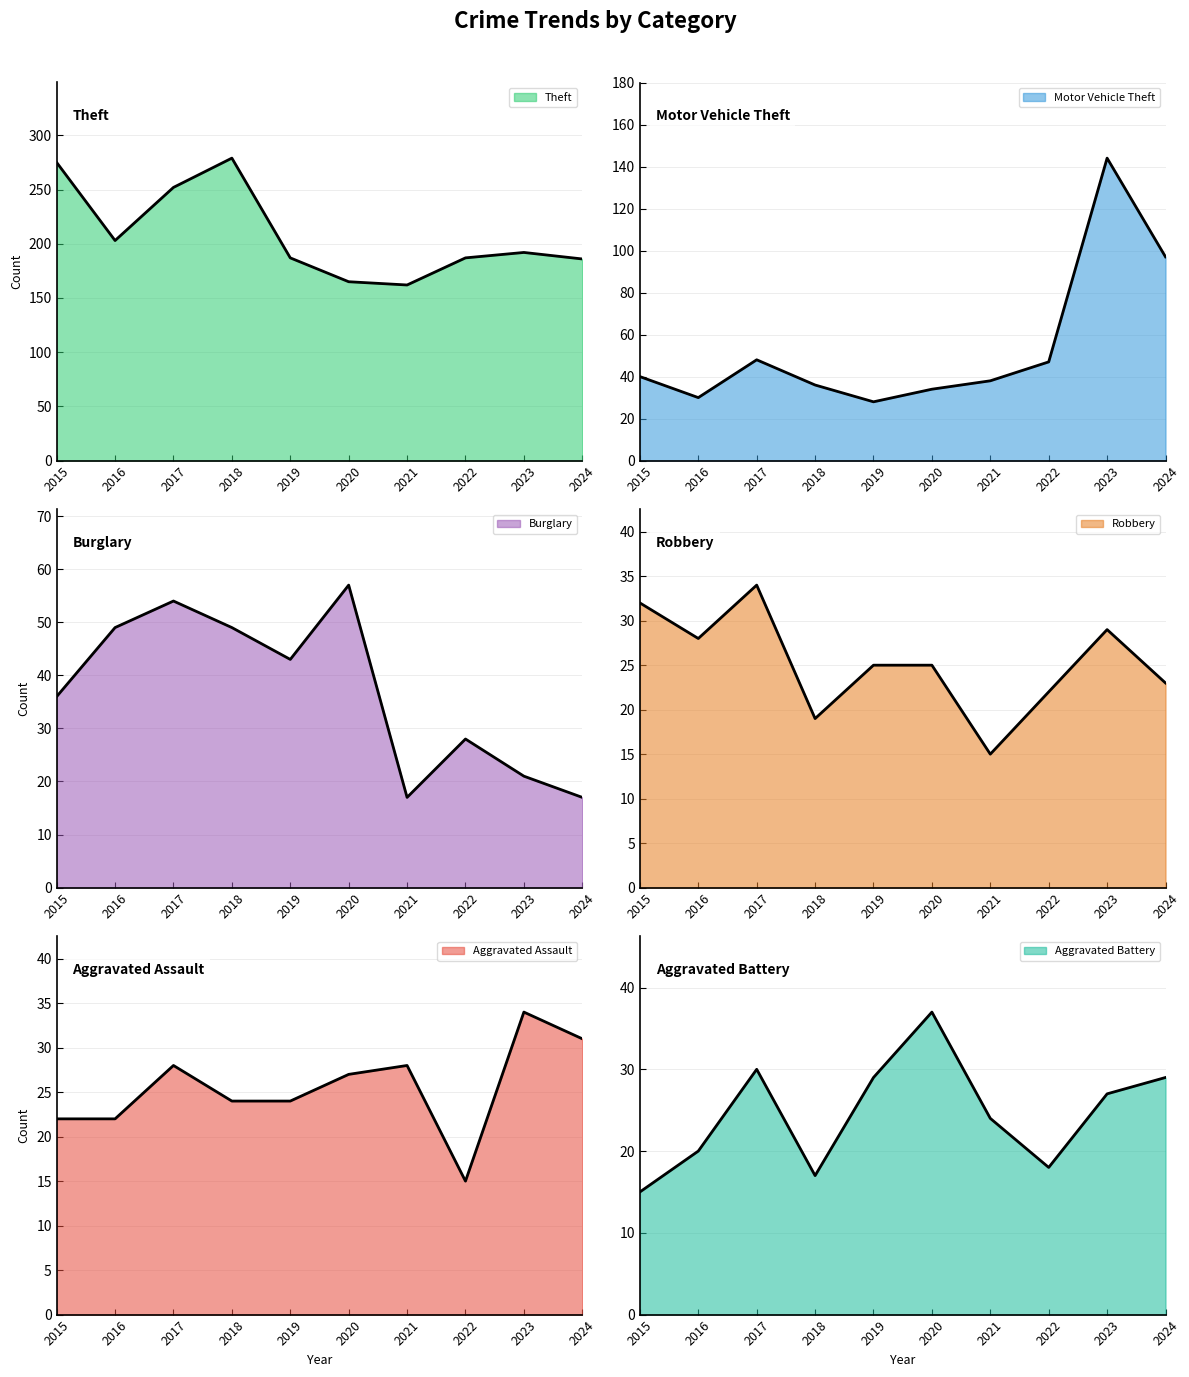

At which category is the sum across all series the highest?

2023